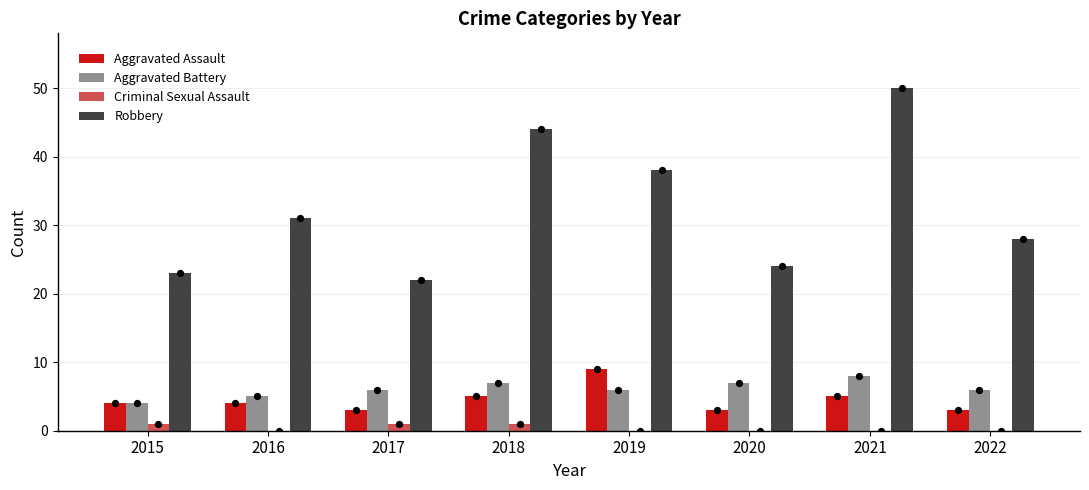

What is the total value across all series at 2018?

57